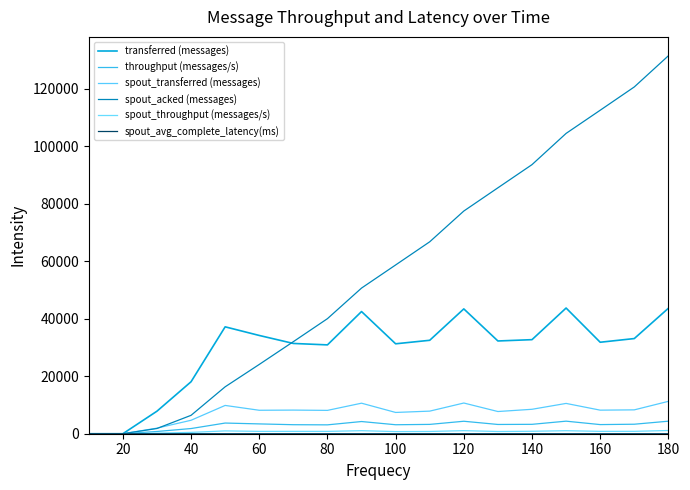

How many lines are shown in the chart?

6